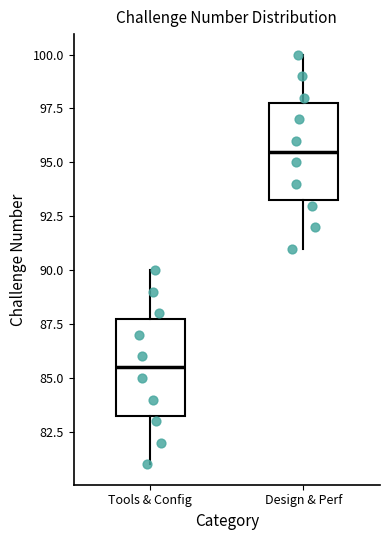

Reading left to right, transcribe this box plot: for each box, give where its median line is, the range the box spans, and where its two whiskers end, as read against the y-axis. The values are not printed on the chart, so give them approximately, as read against the axis.

Tools & Config: median 85.5, box 83.5 to 88.0, whiskers 81.0 to 90.0
Design & Perf: median 95.5, box 93.5 to 98.0, whiskers 91.0 to 100.0